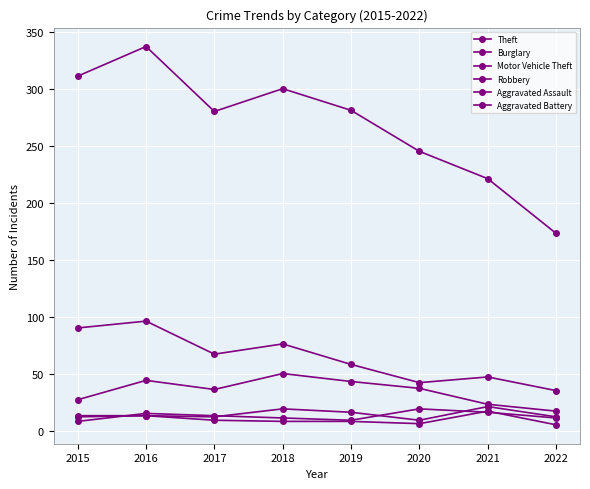

What is the sum of all Motor Vehicle Theft values?

277